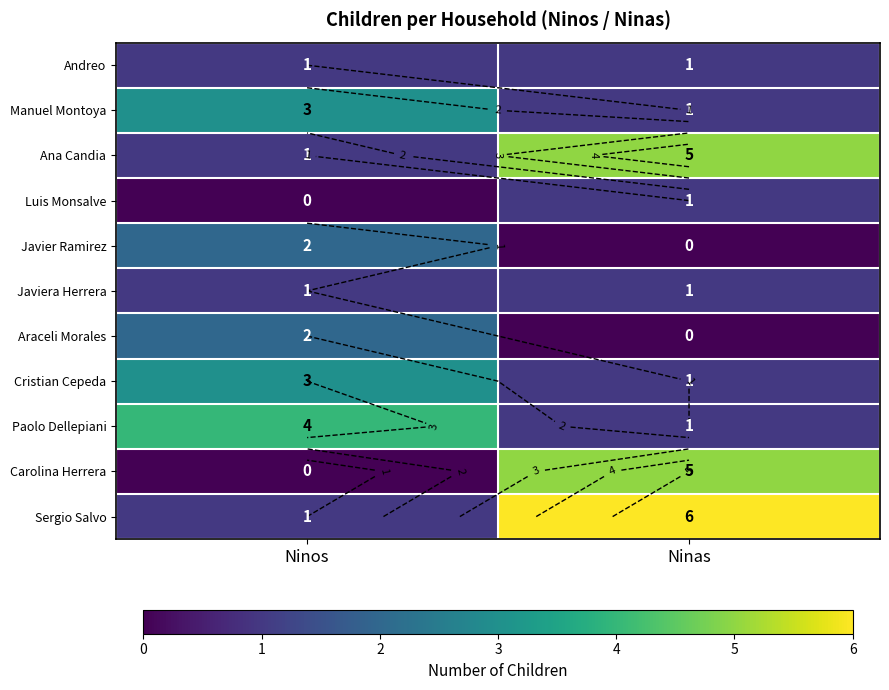

Which category has the highest value in the Javiera Herrera series?

Ninos